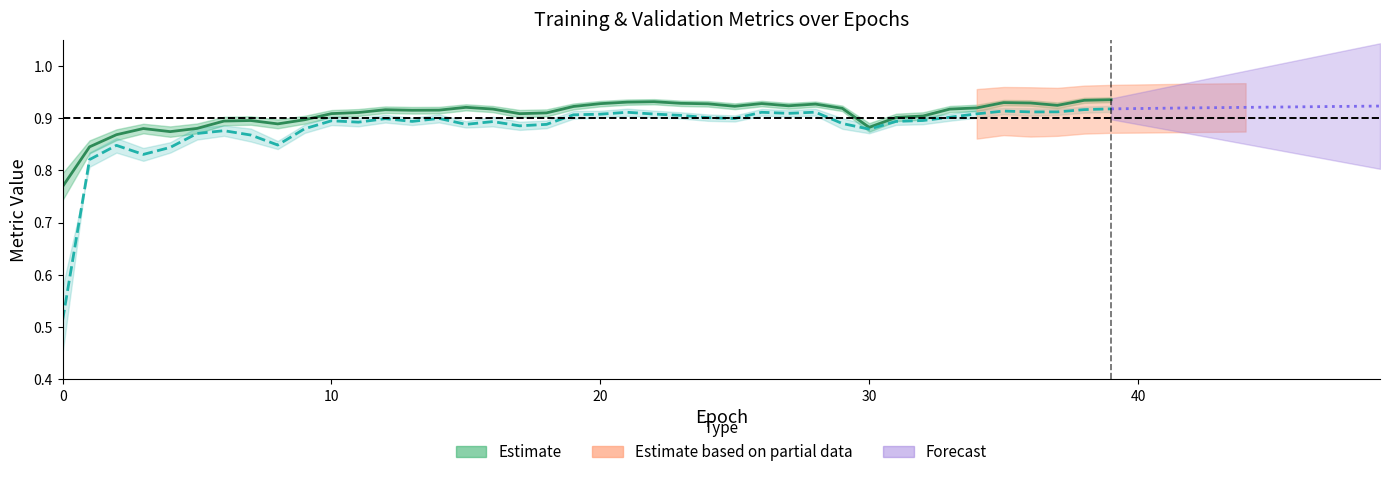

What is the approximate value of Valid centre at 26?

0.9